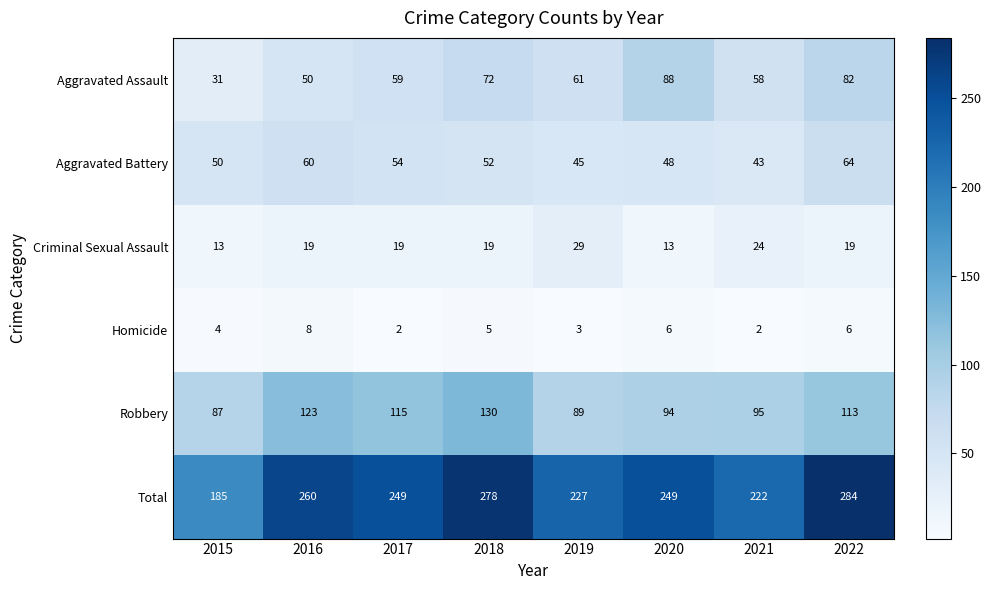

What is the spread (max minus min) of values at 2020?

243